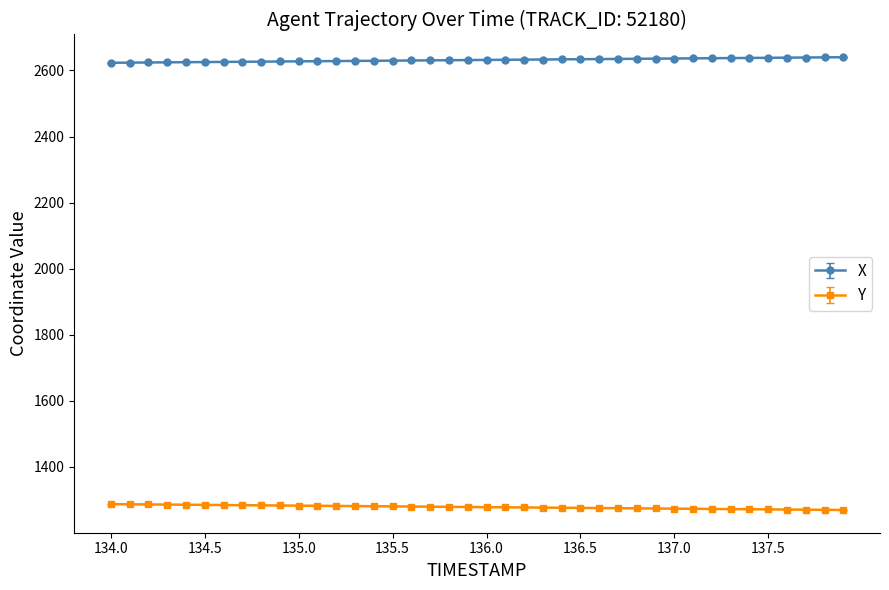

What is the value of the Y point at the 25th from the left?

1276.2